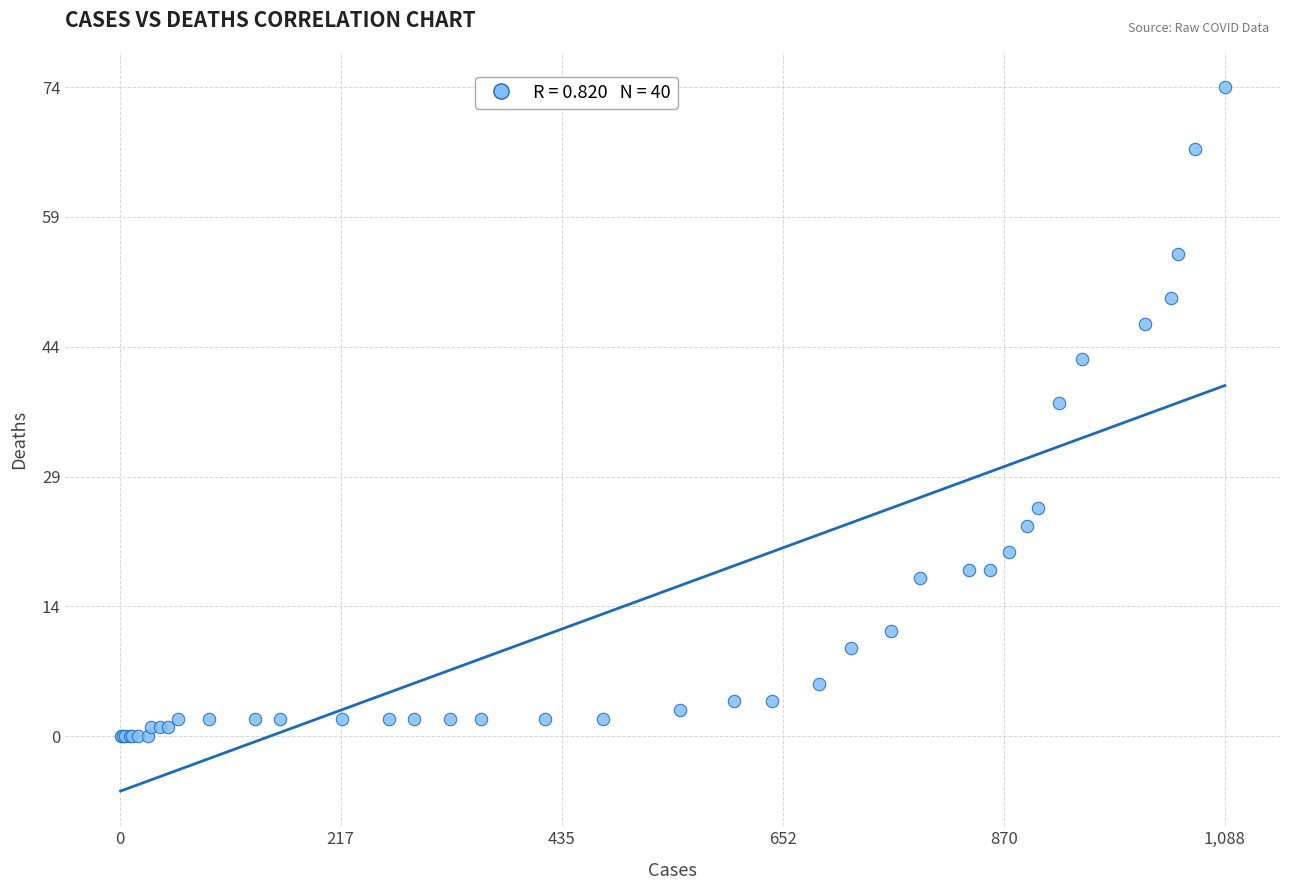

What Y value in the scatter plot is closest to 37?

38